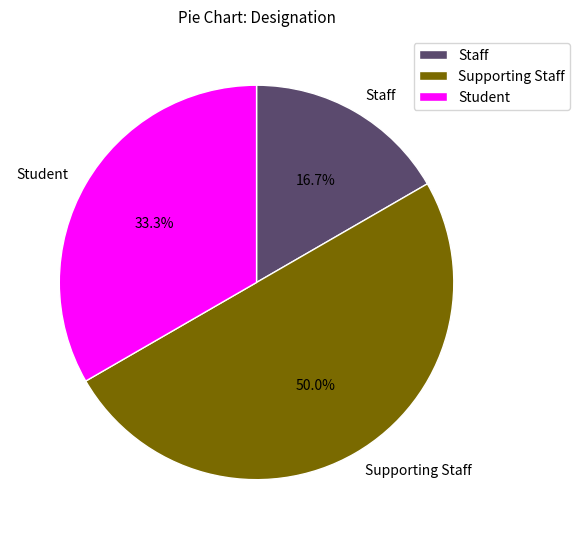

Rank the categories by value from lowest to highest.

Staff, Student, Supporting Staff